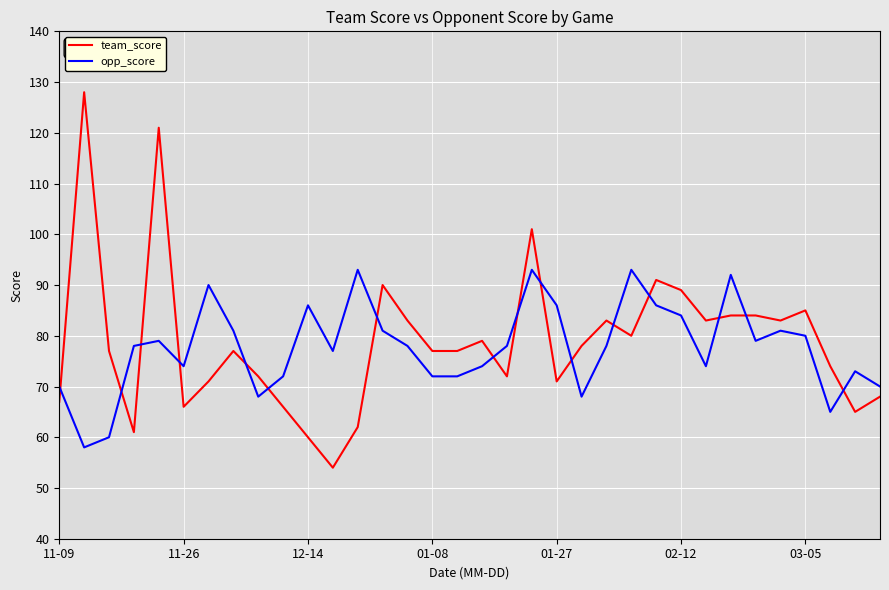

What is the maximum value shown in the chart?

128